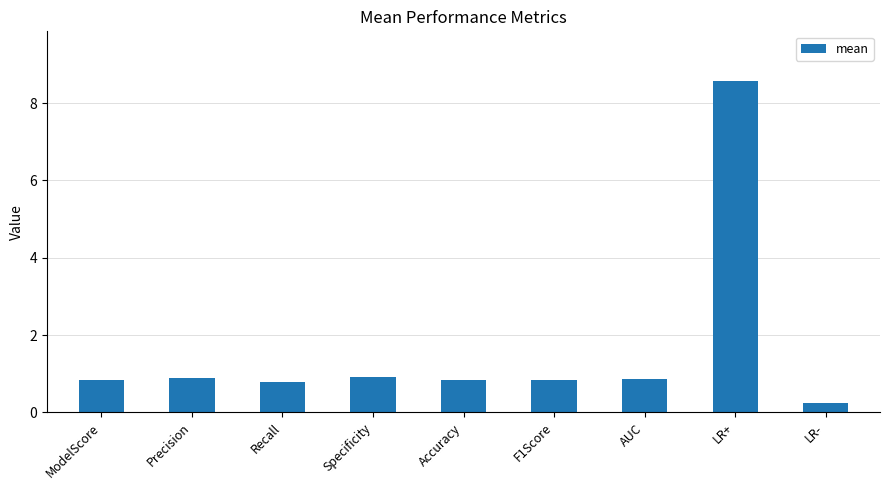

What is the label of the 1st bar from the left?

ModelScore